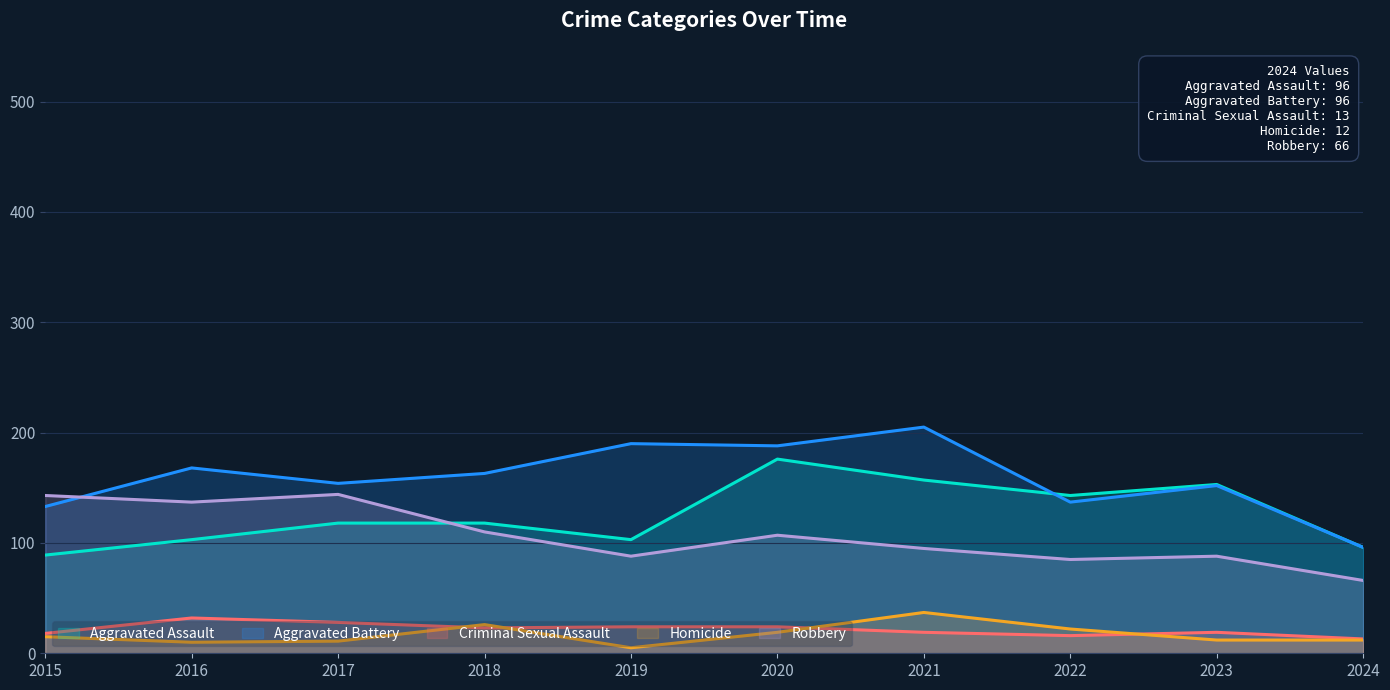

The Homicide series shows 11 at 2020. True or false?

False